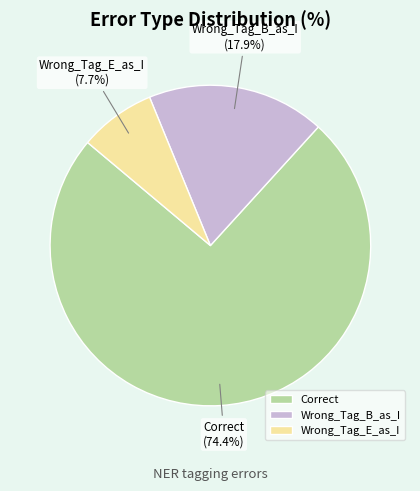

Which category has the biggest portion of the pie?

Correct